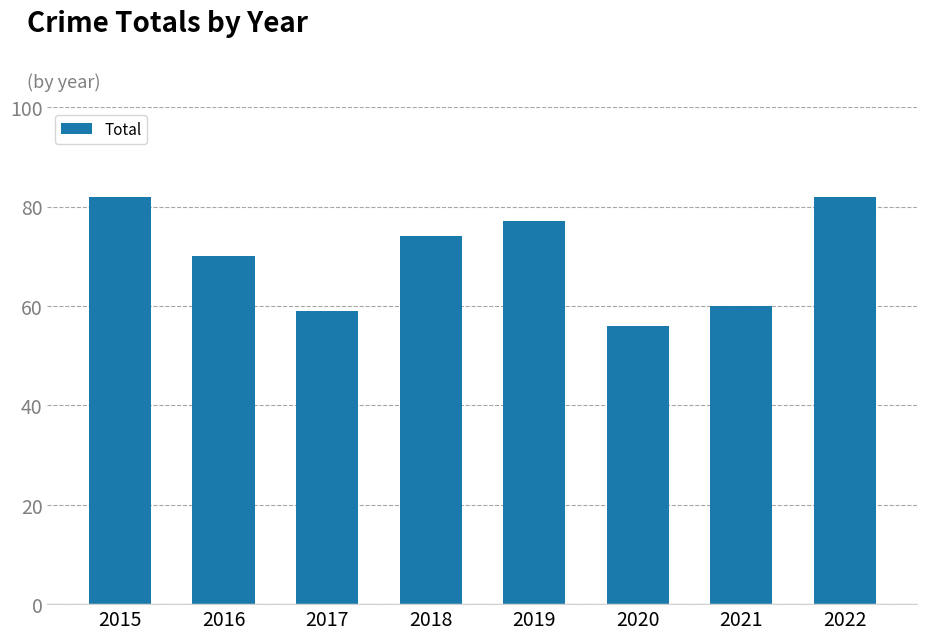

What is the difference between the maximum and second lowest values?

23